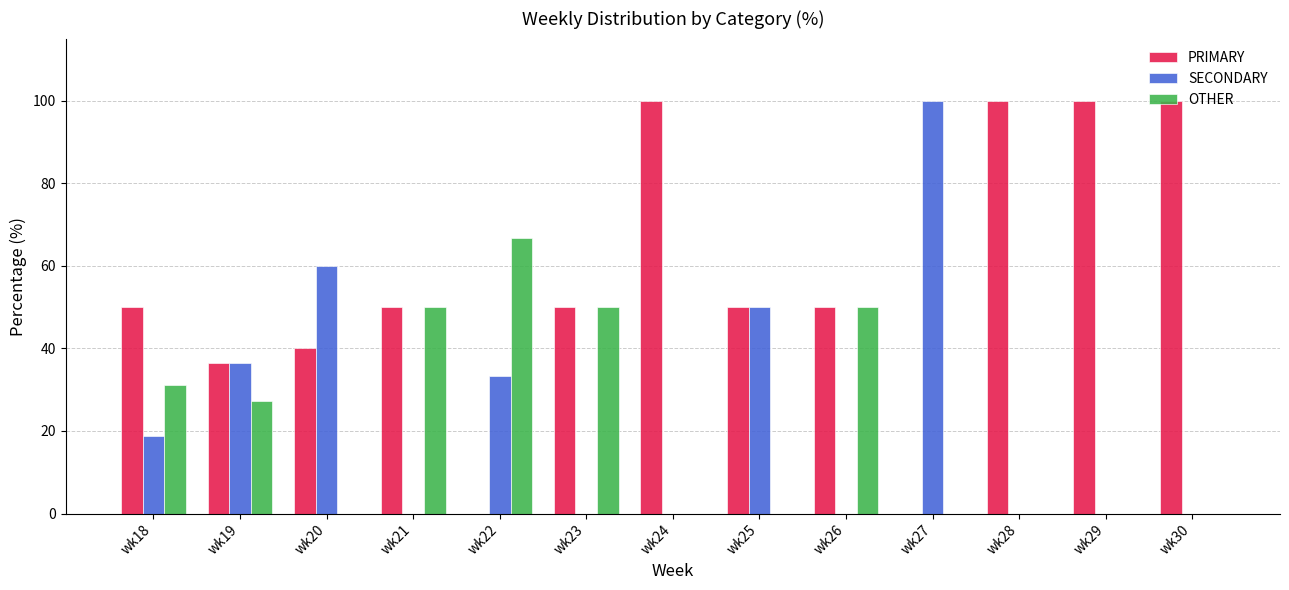

What is the average value of the OTHER series?

21.2